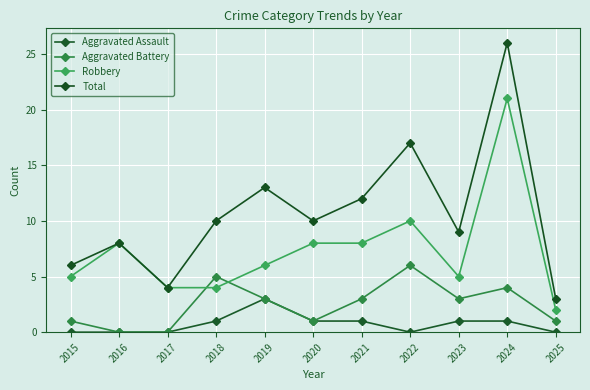

What is the value of the Robbery point at the 2nd from the left?

8